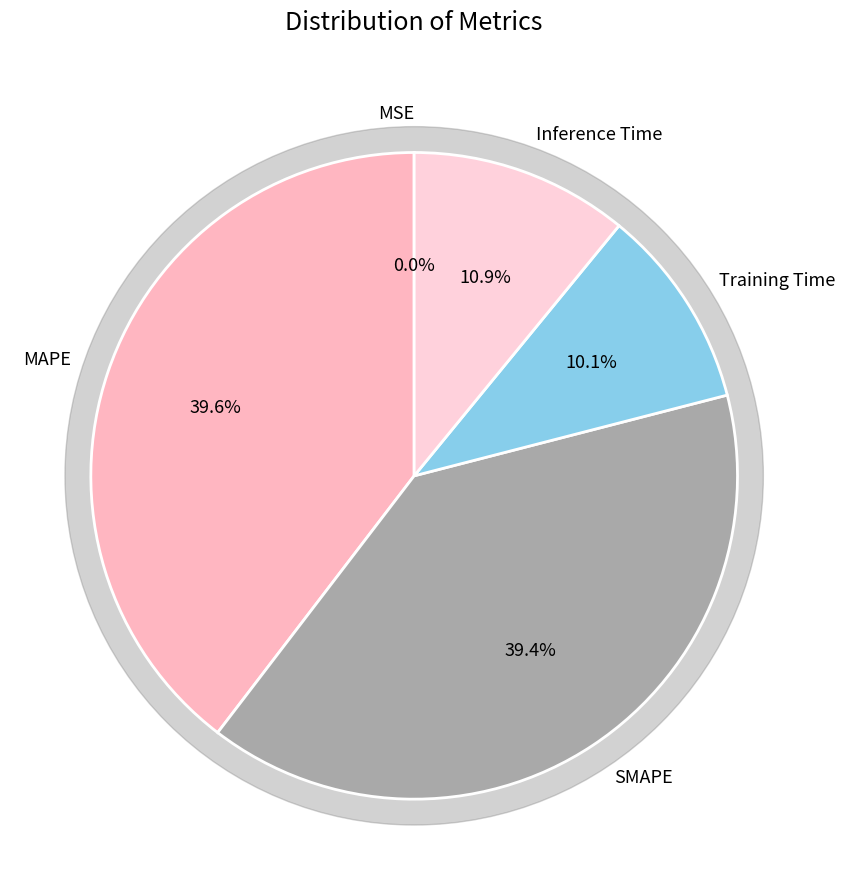

Count the number of slices in the pie.

5